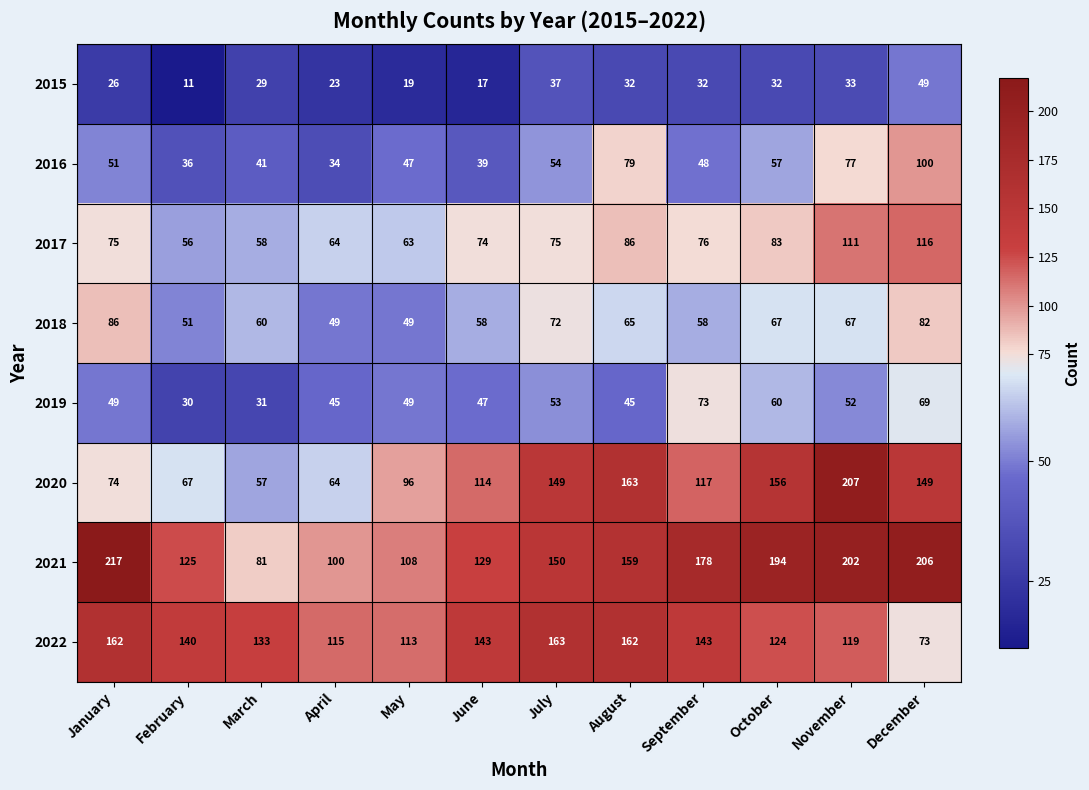

Which category has the lowest value in the 2016 series?

April